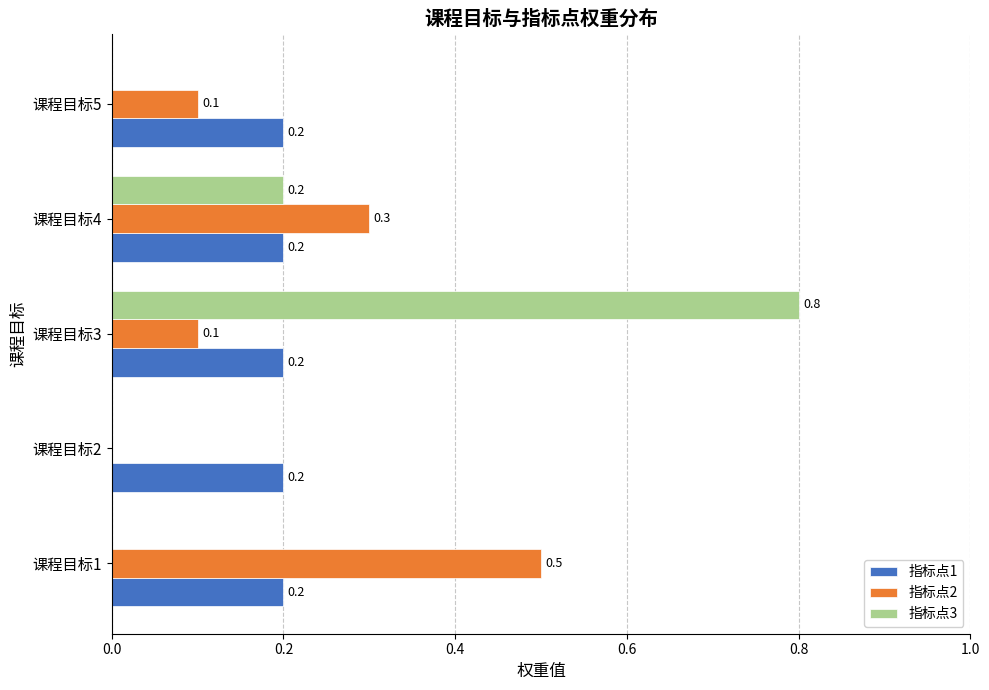

At which category is the sum across all series the highest?

课程目标3